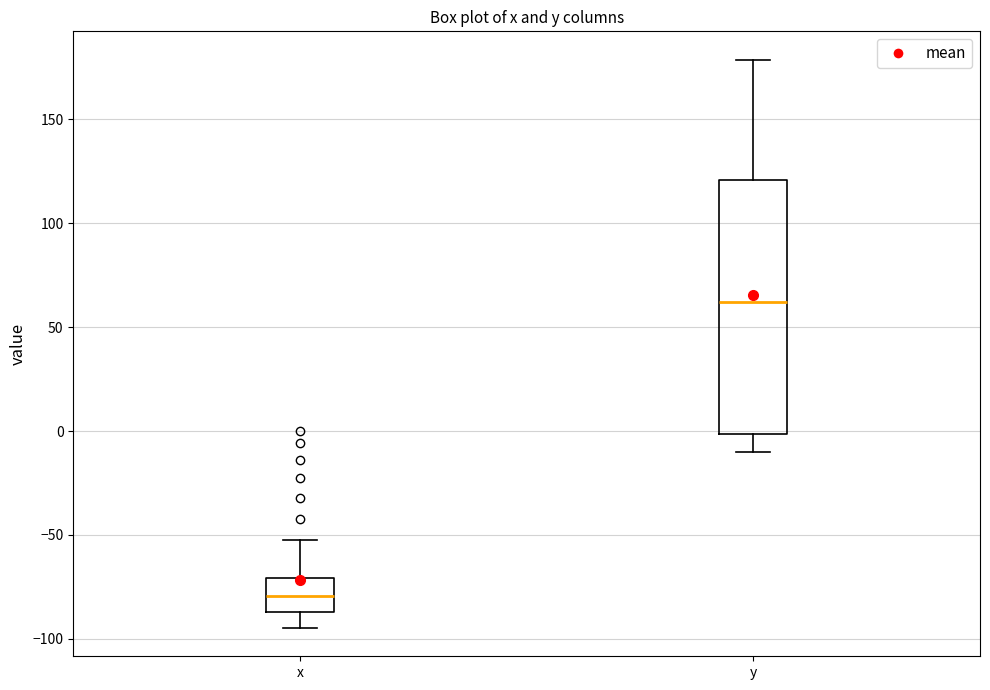

Which box's median line is the lowest?

x